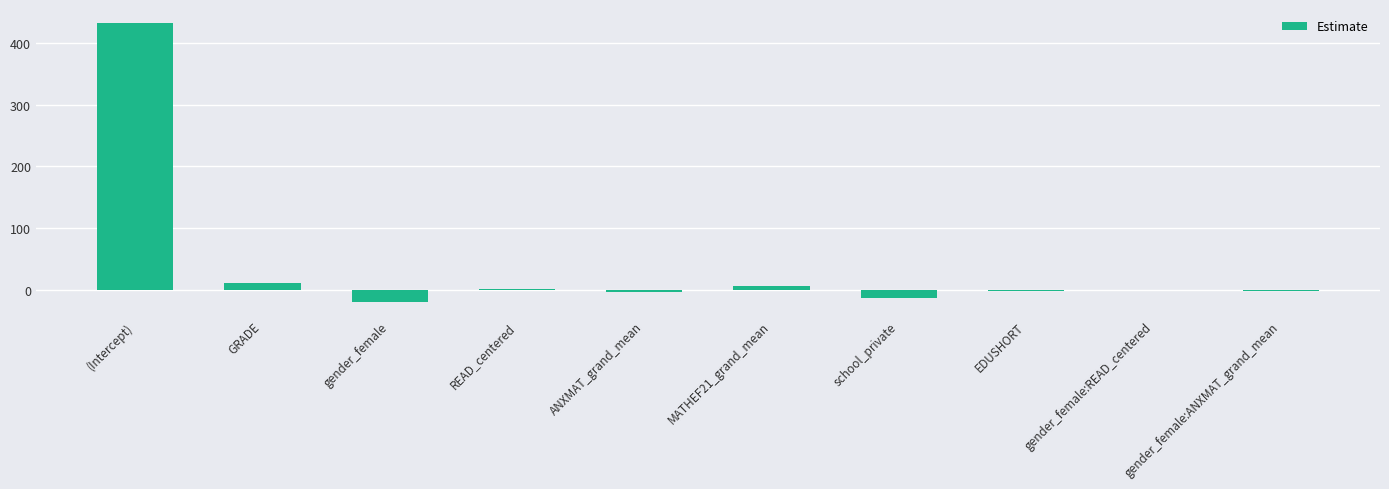

Between GRADE and gender_female:READ_centered, which is larger?

GRADE